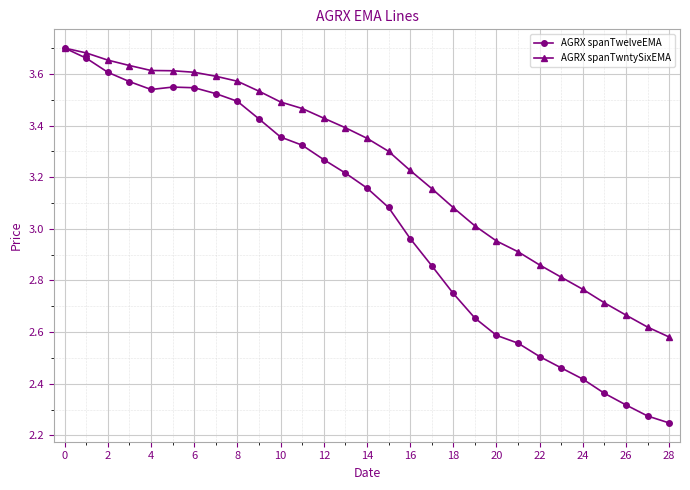

Which series has the largest range (max minus min)?

AGRX spanTwelveEMA